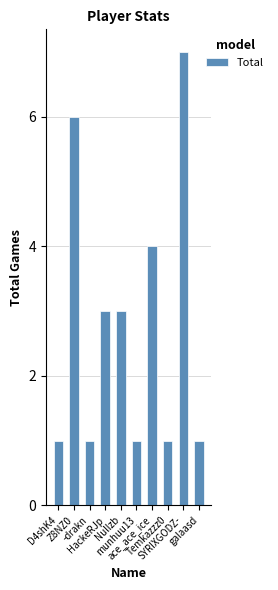

Reading left to right, what are all the values shown in this chart?

1	6	1	3	3	1	4	1	7	1